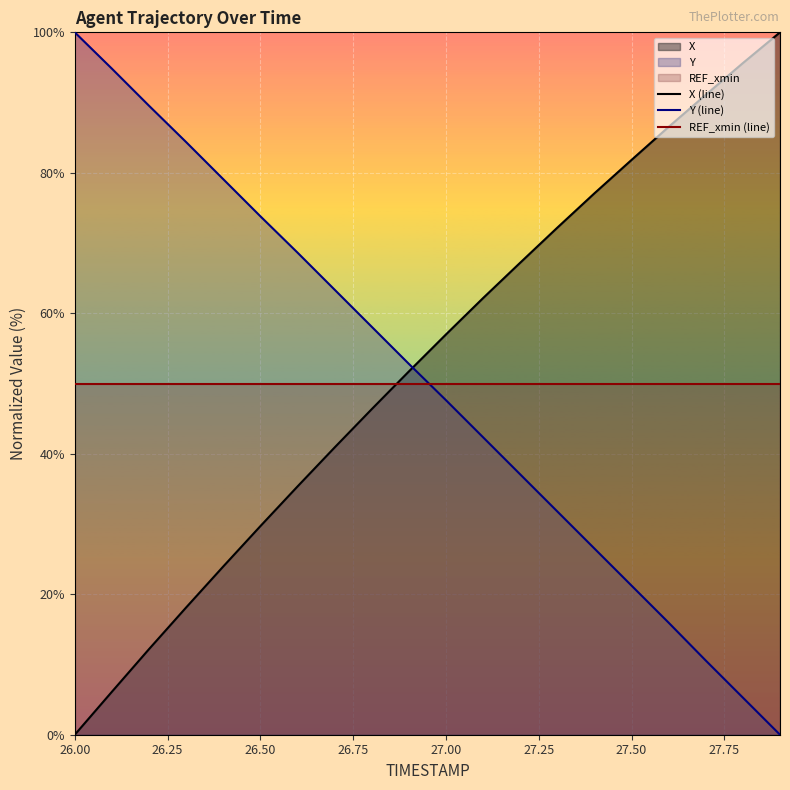

Is it true that X (line) equals 42.9 at 26.50?

False